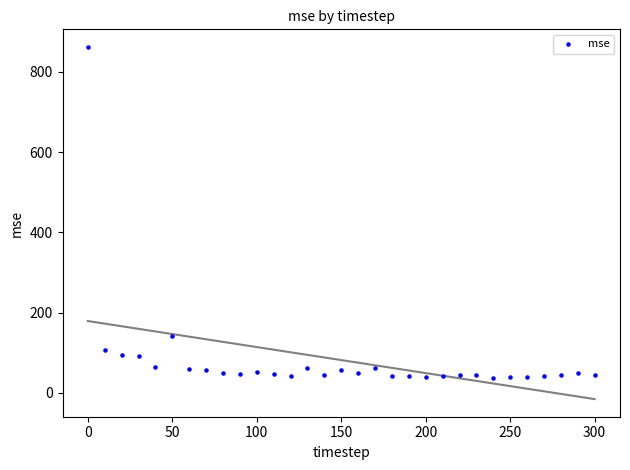

What is the range of Y values (max minus min)?

825.3